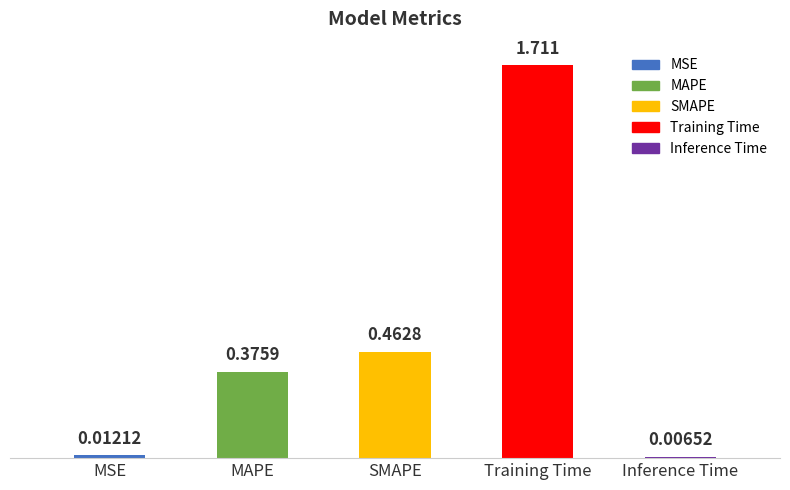

Rank the categories by value from lowest to highest.

Inference Time, MSE, MAPE, SMAPE, Training Time